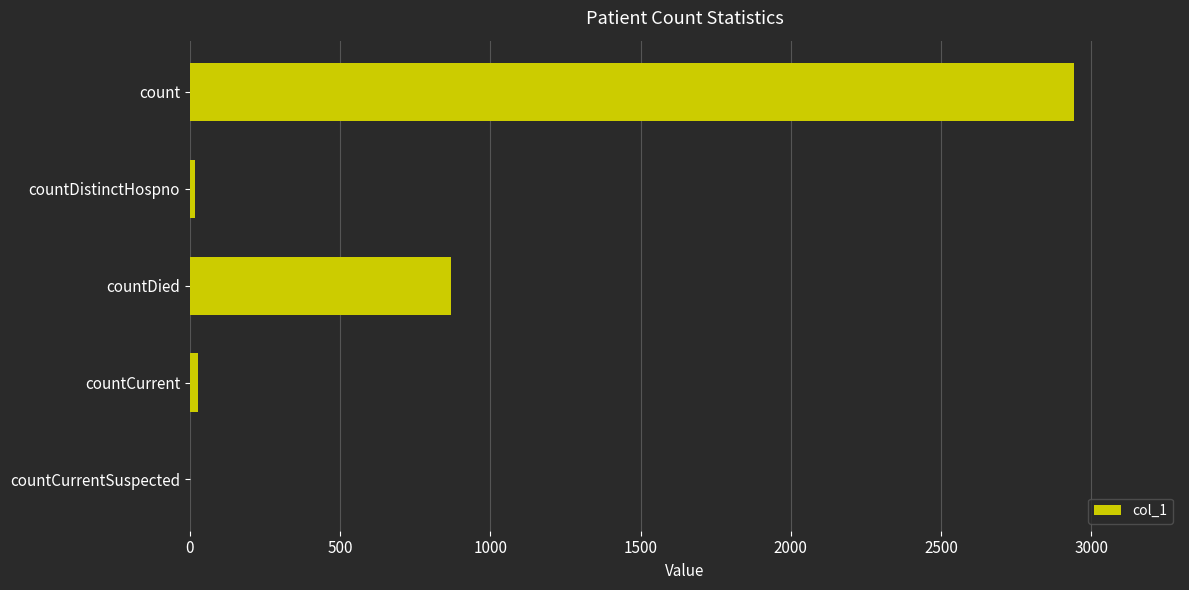

The value at count is 4310. True or false?

False